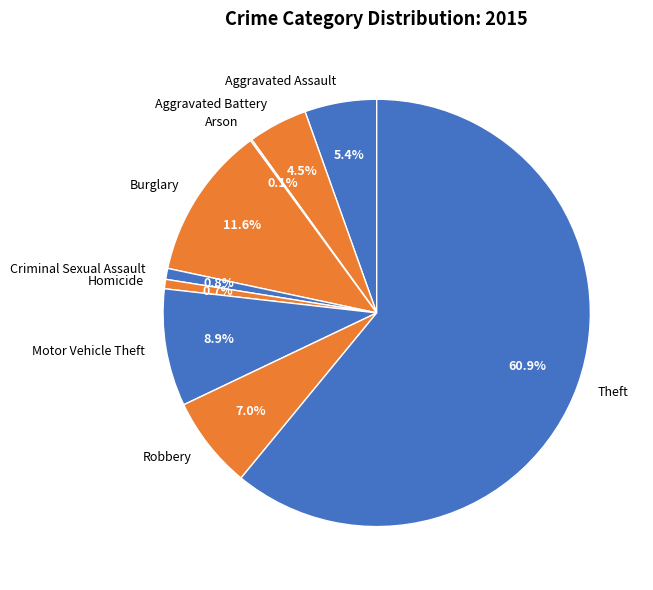

Is it true that Aggravated Battery is 12% of the pie?

False